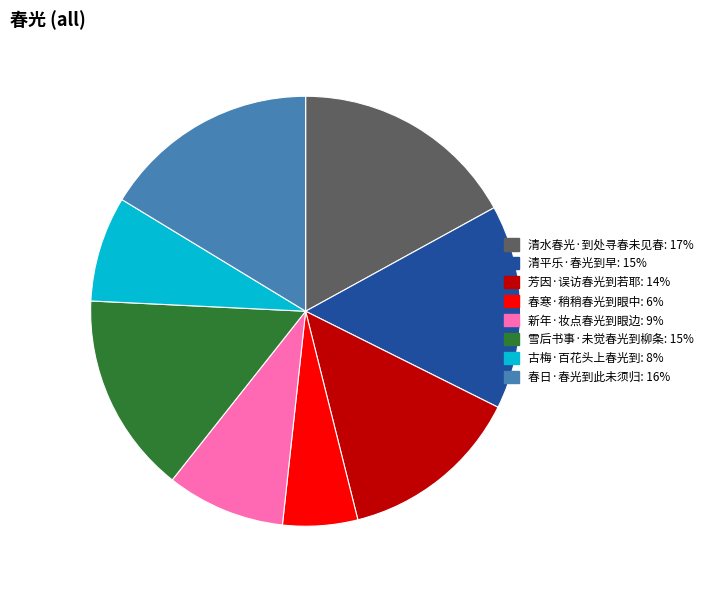

What is the ratio of the value at 春寒·稍稍春光到眼中 to the value at 清水春光·到处寻春未见春?

0.3